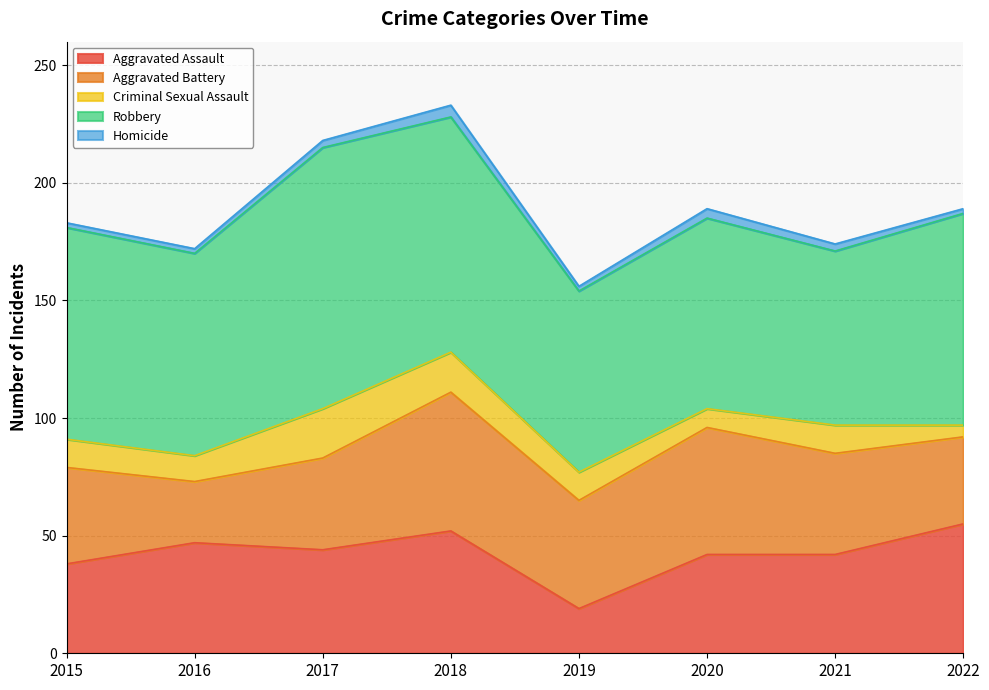

Does the chart have visible grid lines?

Yes